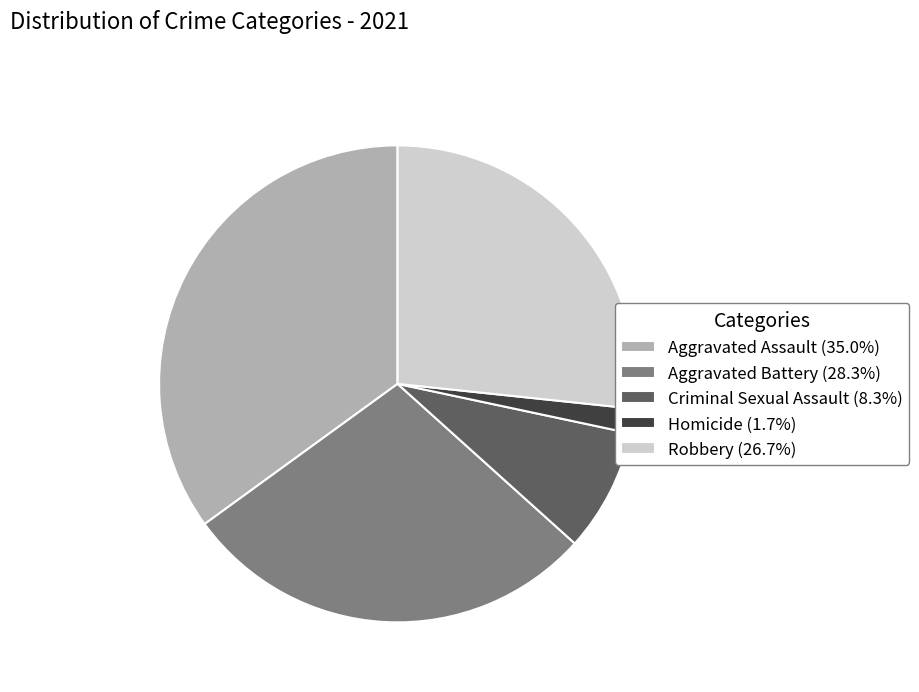

How many slices are in this pie chart?

5